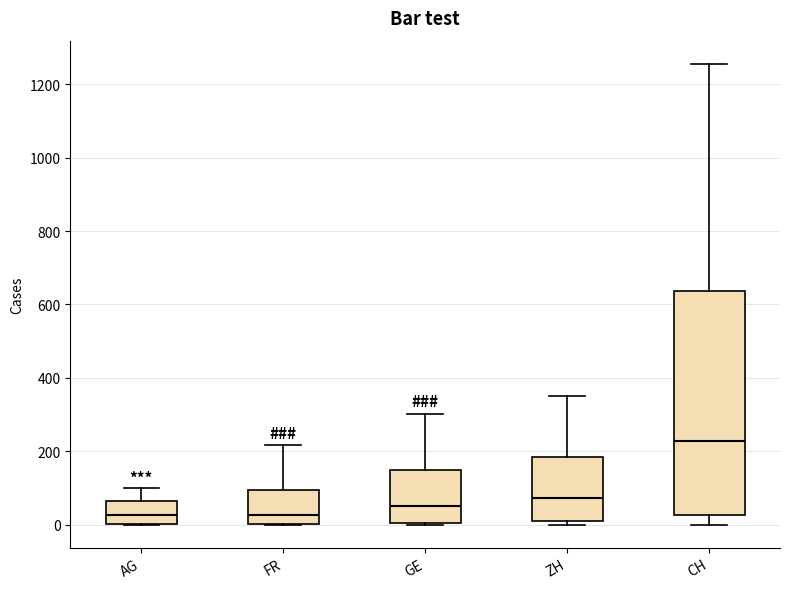

Where is the upper edge of the box for ZH on the y-axis? The values are not printed on the chart, so give them approximately, as read against the axis.

180